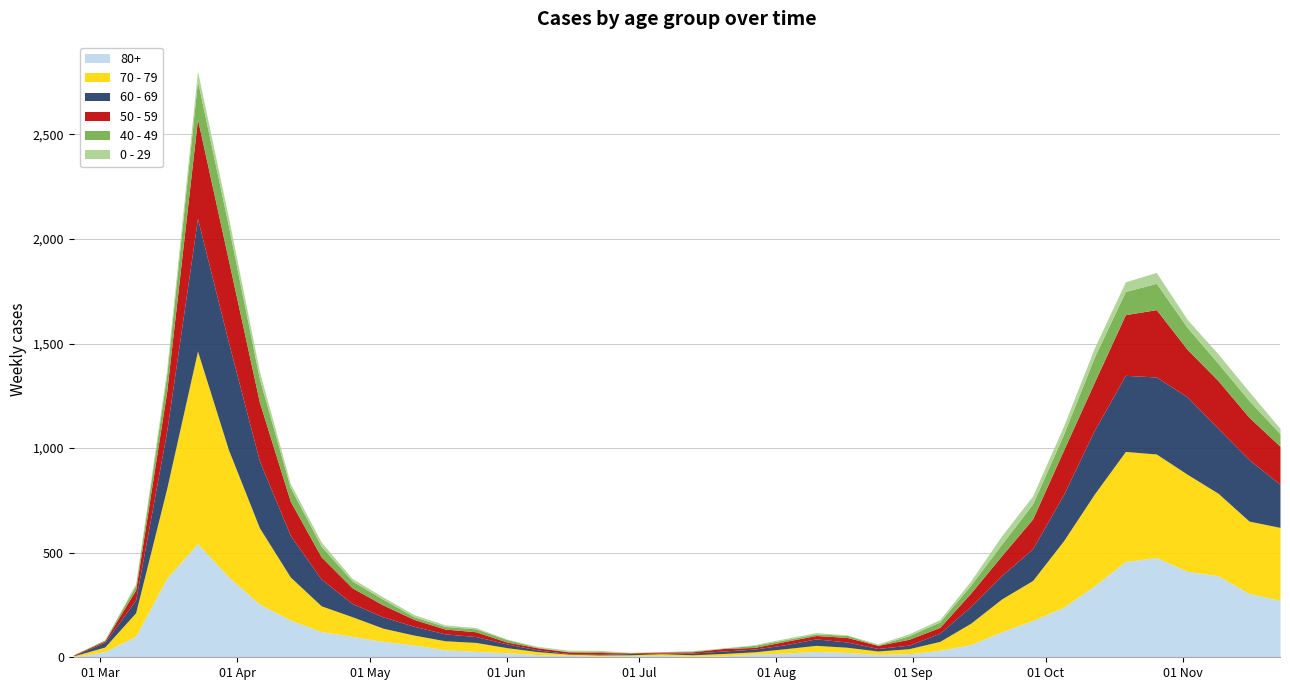

What are all the series names shown in the legend?

80+, 70 - 79, 60 - 69, 50 - 59, 40 - 49, 0 - 29